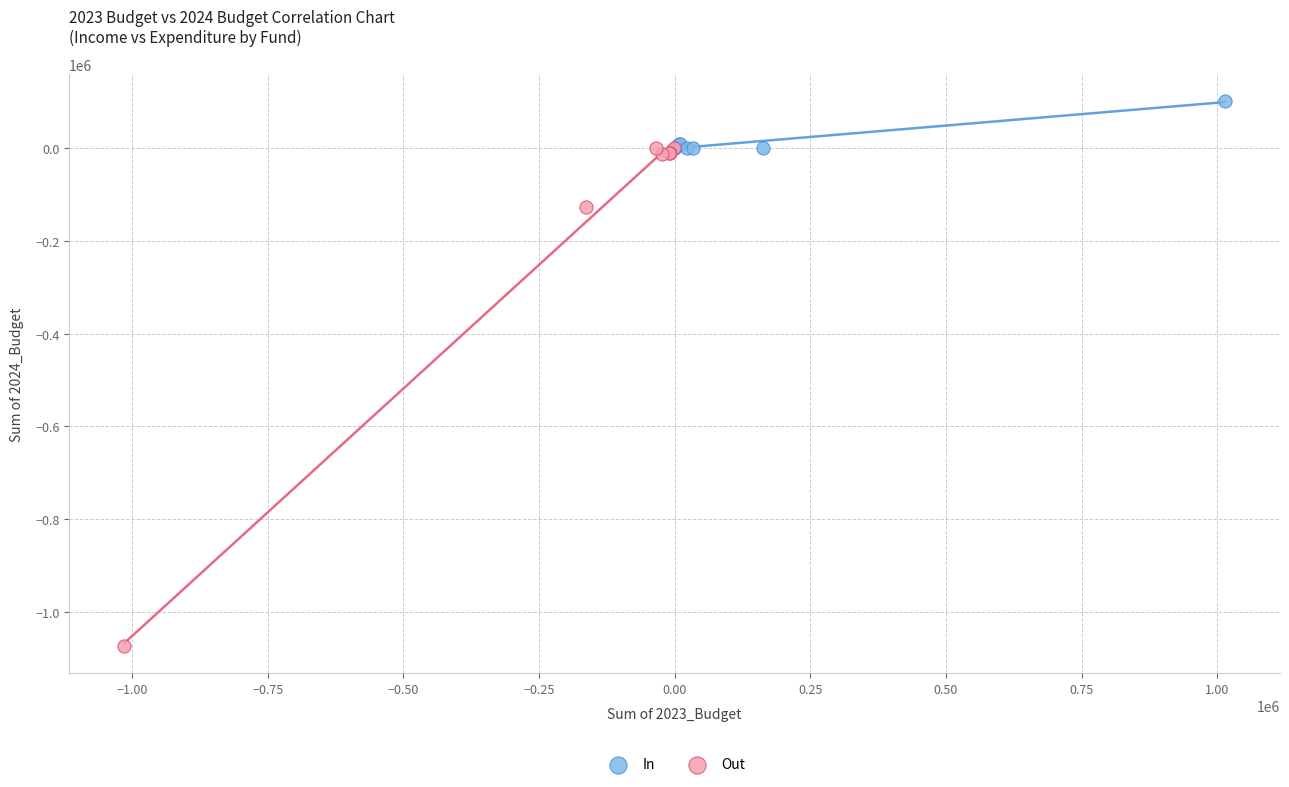

Which series has the widest spread of Y values?

Out